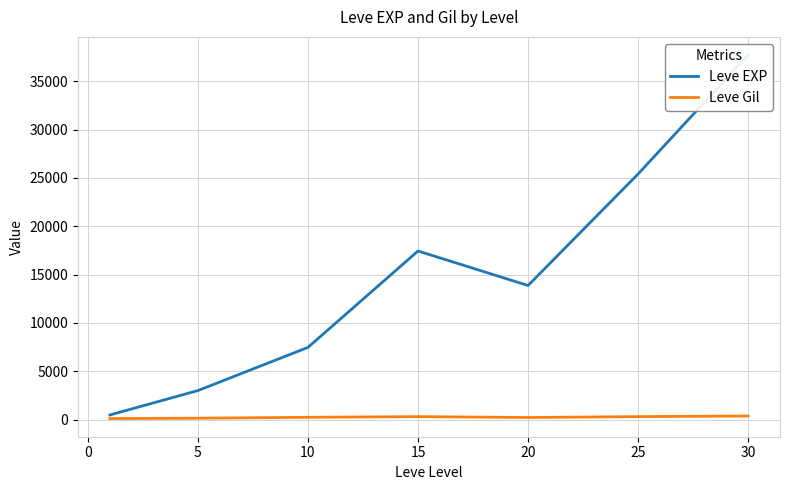

Which series has the widest spread of values?

Leve EXP